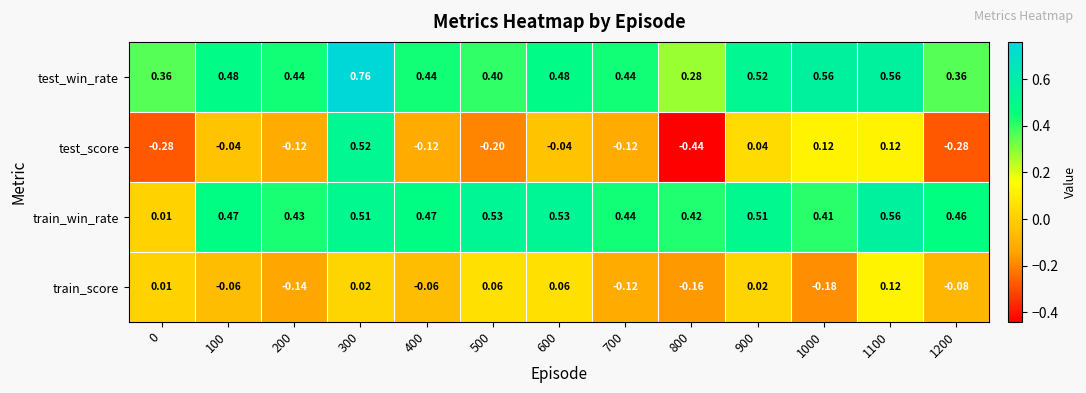

Which series changed the most between 300 and 1100?

test_score